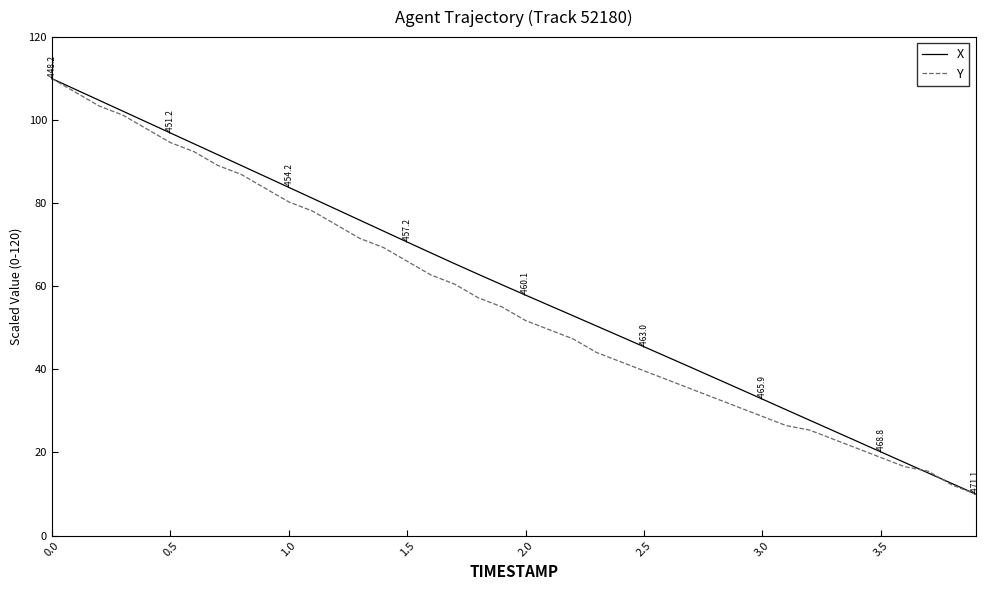

What is the highest value of the Y series?

110.0